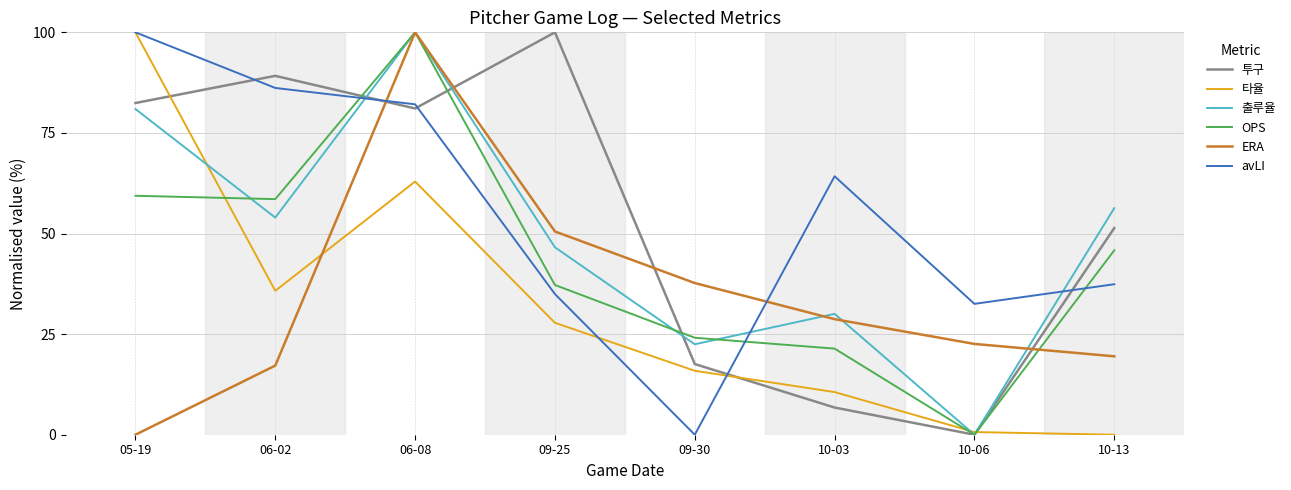

At which label does avLI first exceed 64?

05-19